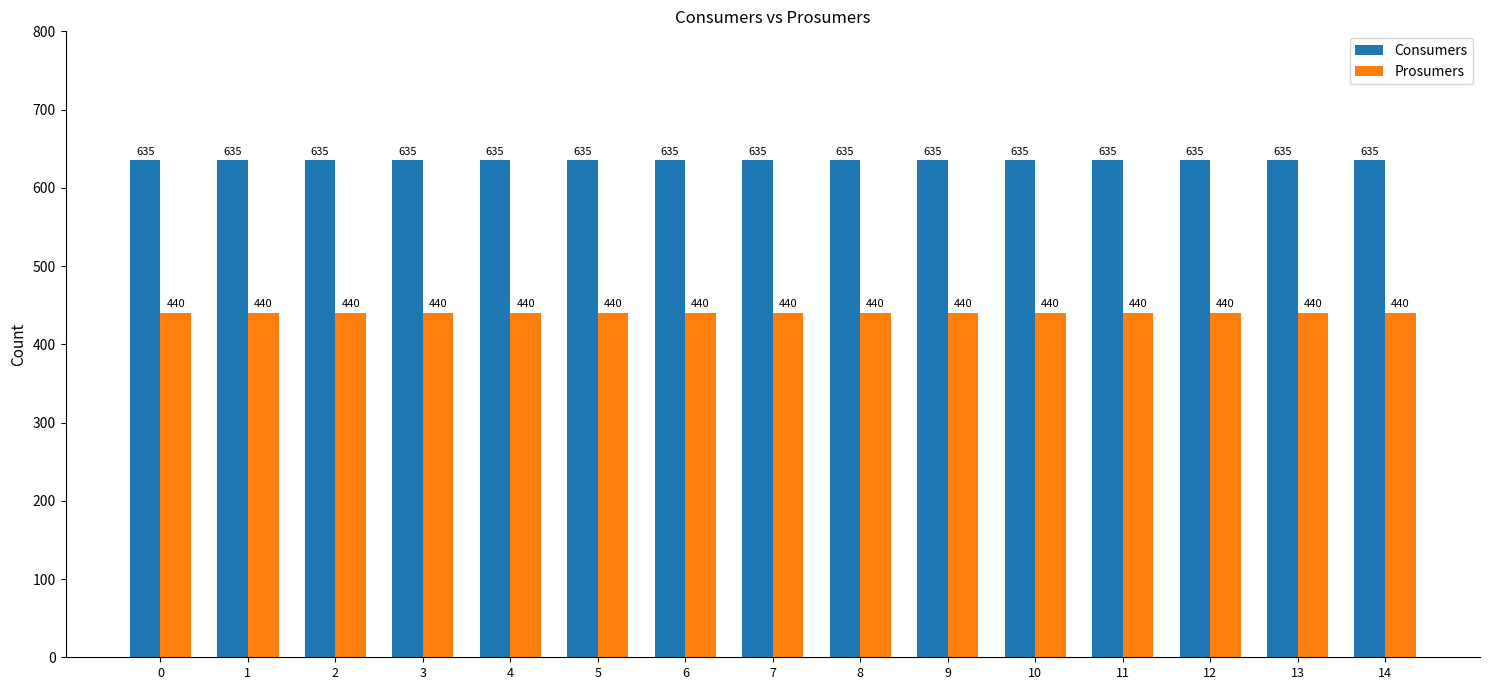

What is the smallest value displayed?

440